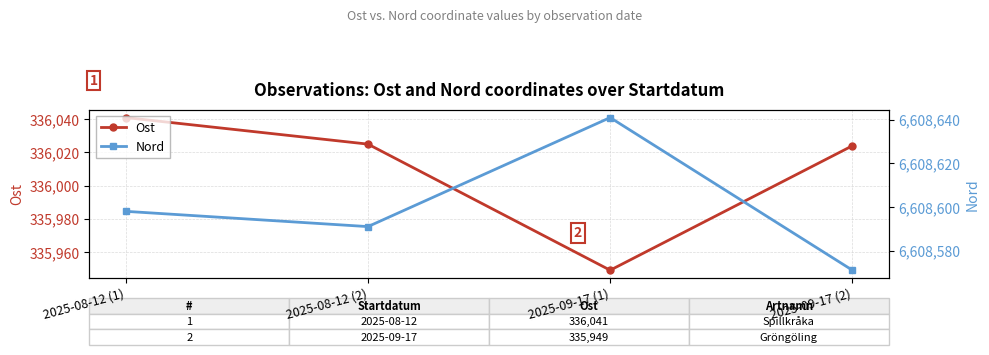

What position from the left is 2025-09-17 (2)?

4